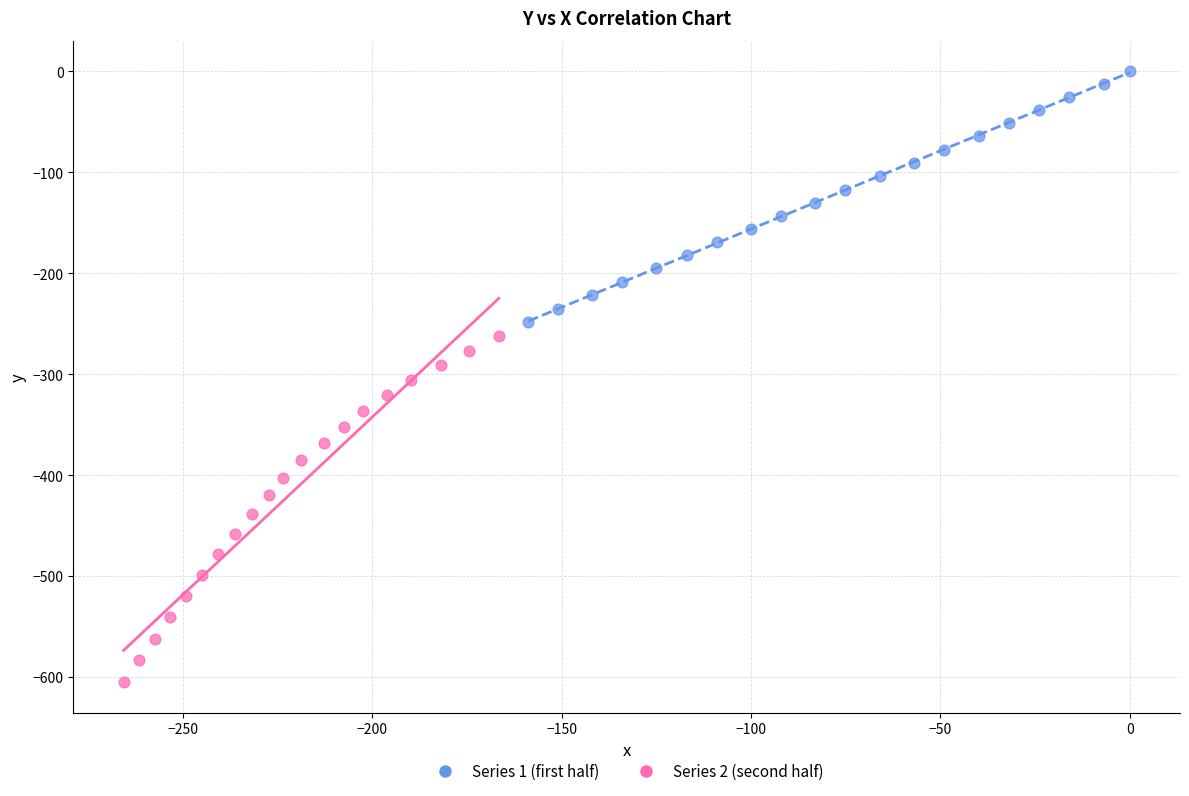

Which series contains the lowest Y value?

Series 2 (second half)